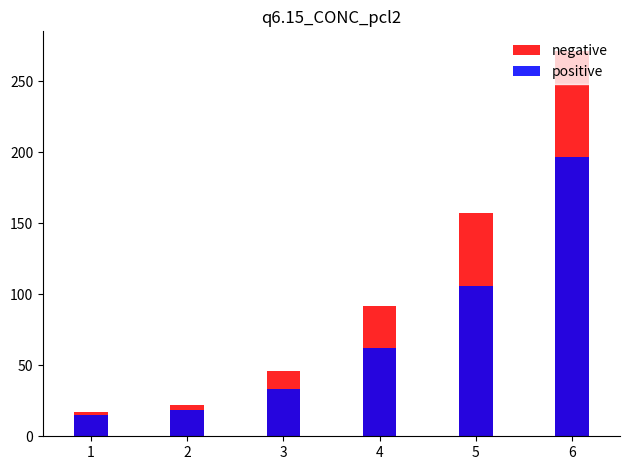

Rank the categories by negative value from highest to lowest.

6, 5, 4, 3, 2, 1